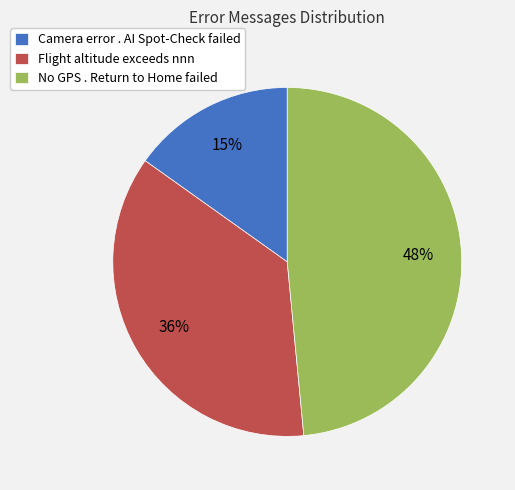

Combined, do Camera error . AI Spot-Check failed and Flight altitude exceeds nnn account for over 50%?

Yes